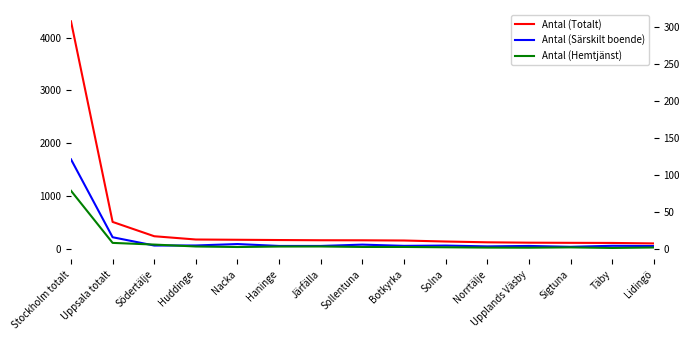

At which label does Antal (Totalt) first exceed 161?

Stockholm totalt